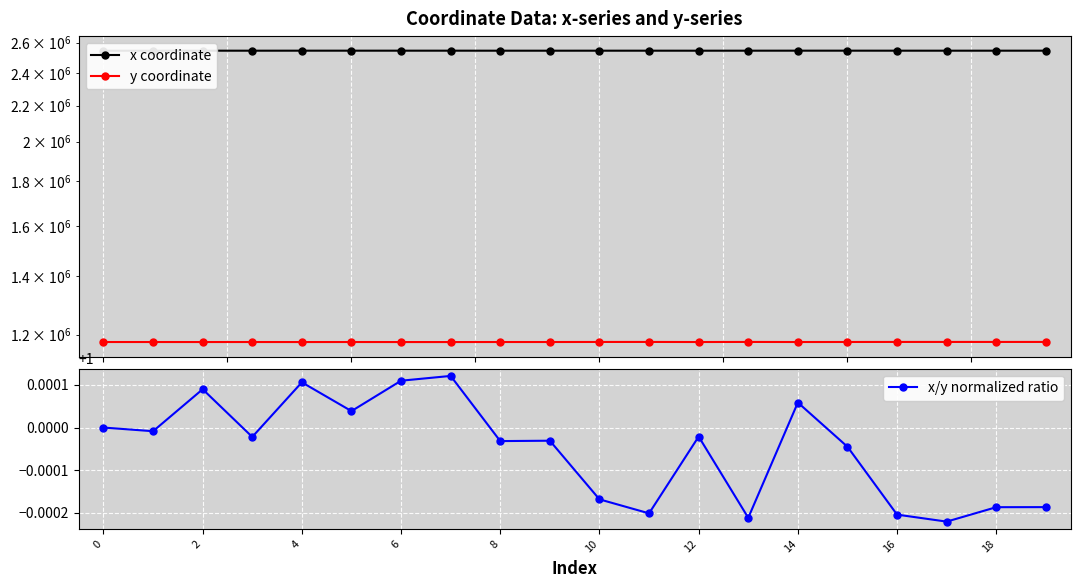

The y coordinate series shows 1177111.3 at 19. True or false?

True